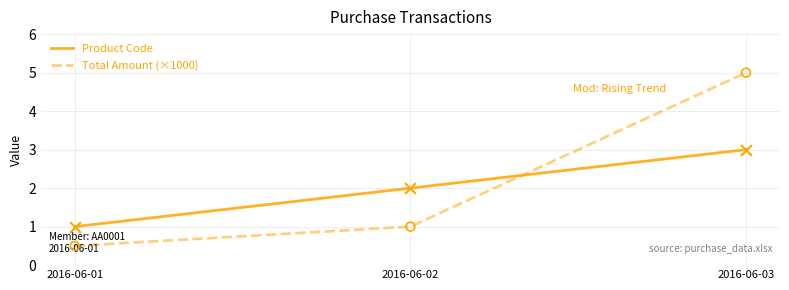

What are all the series names shown in the legend?

Product Code, Total Amount (×1000)